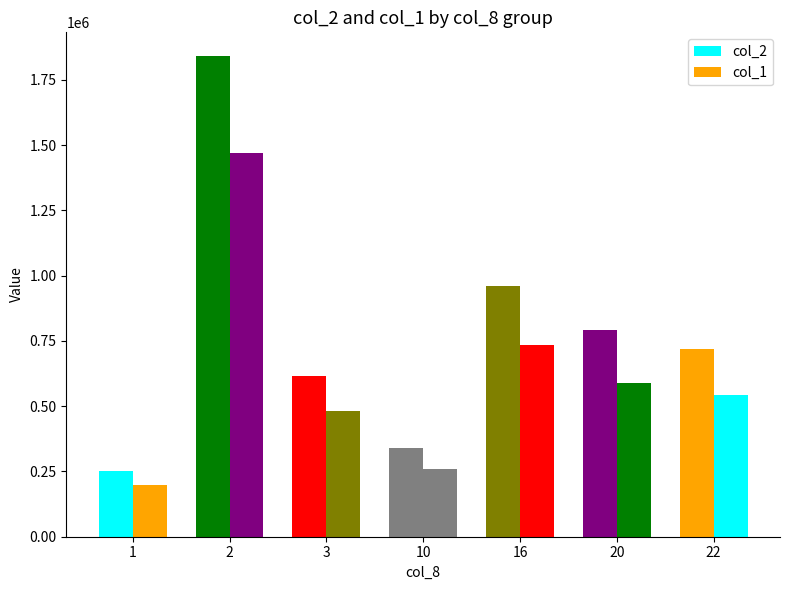

What is the smallest value displayed?

198000